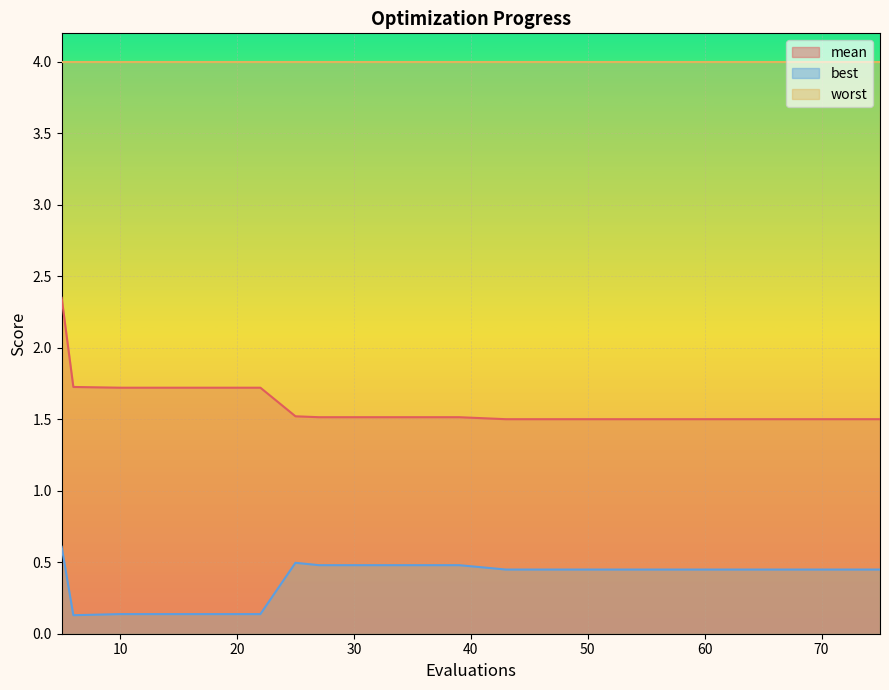

Rank the series by their maximum value, from highest to lowest.

worst, mean, best